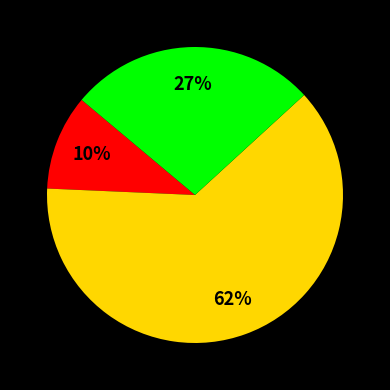

Count the number of slices in the pie.

3